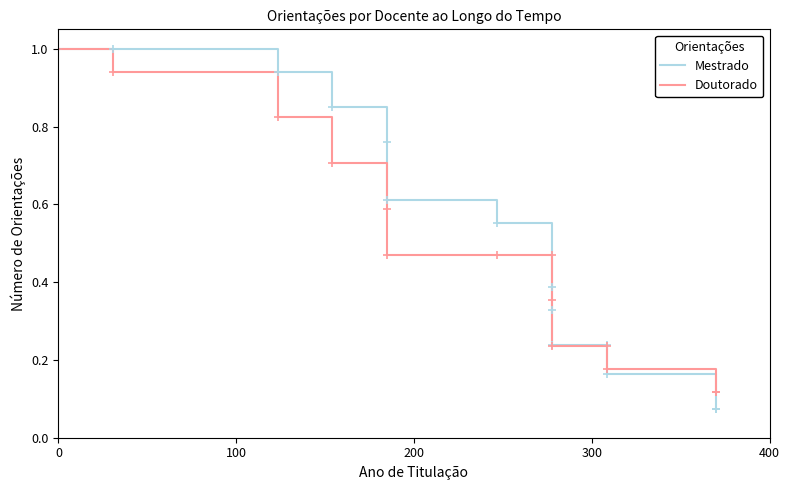

Reading left to right, list all the values displayed in this chart.

Mestrado: 1.0	1.0	0.9	0.9	0.8	0.6	0.6	0.4	0.3	0.2	0.2	0.2	0.1	0.1
Doutorado: 1.0	0.9	0.8	0.7	0.6	0.5	0.5	0.5	0.4	0.2	0.2	0.2	0.1	0.1